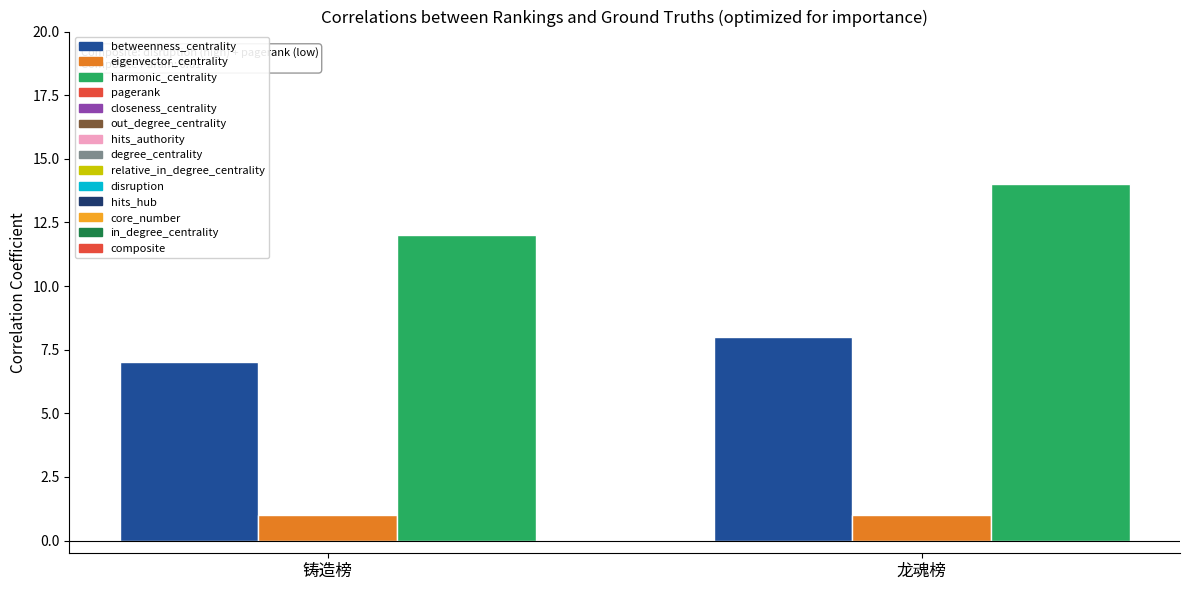

What is the difference between the highest and lowest values at 龙魂榜?

13